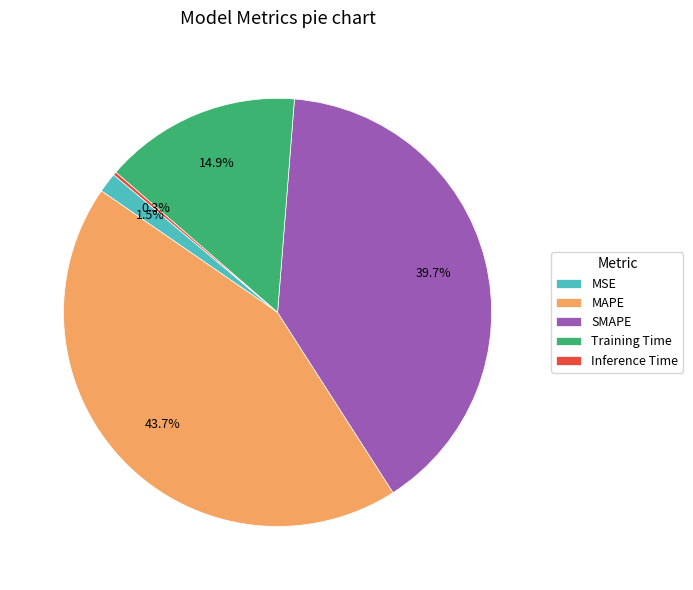

Which has a higher value, Training Time or SMAPE?

SMAPE